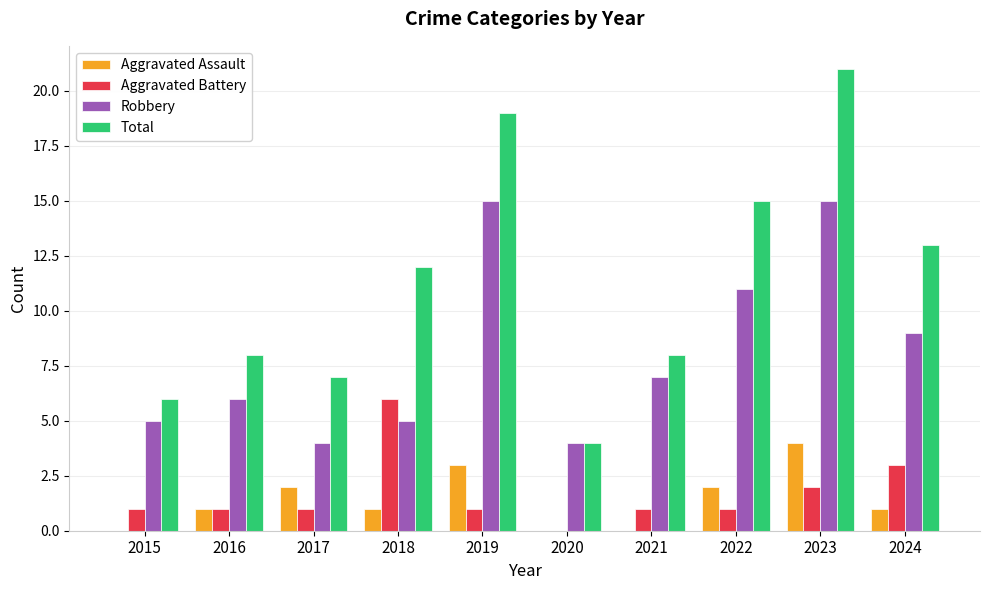

Are the bars horizontal?

No